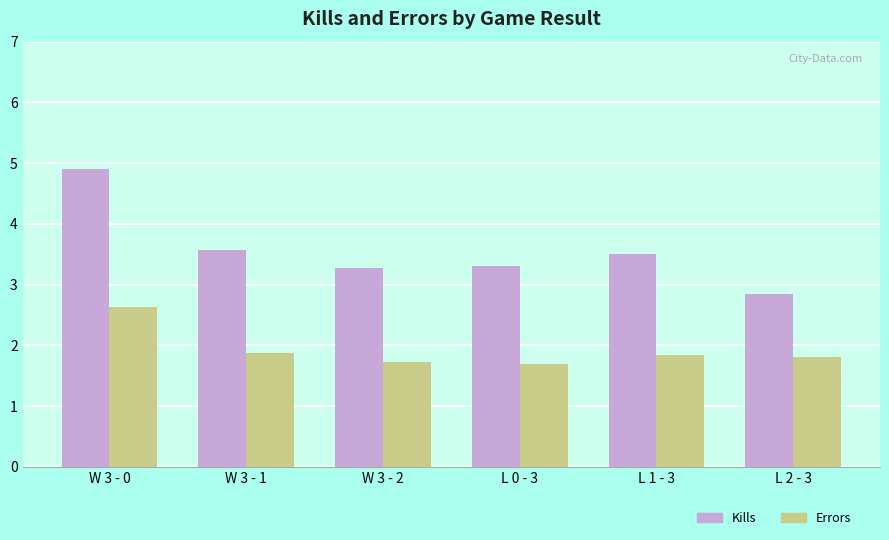

What is the sum of all Errors values?

11.6